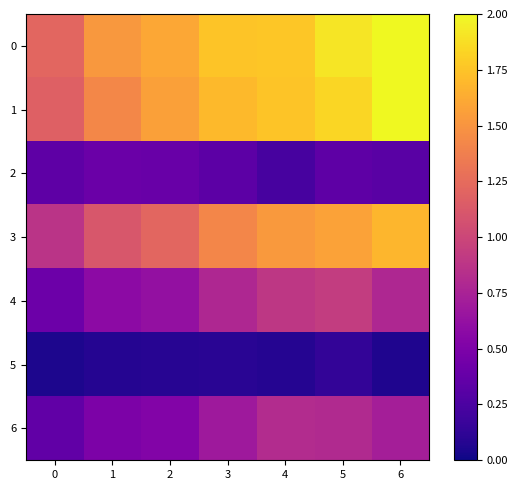

What is the total value across all series at 2?

6.0